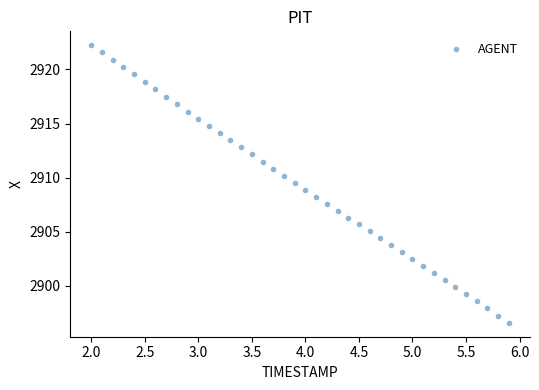

What is the range of Y values (max minus min)?

25.7